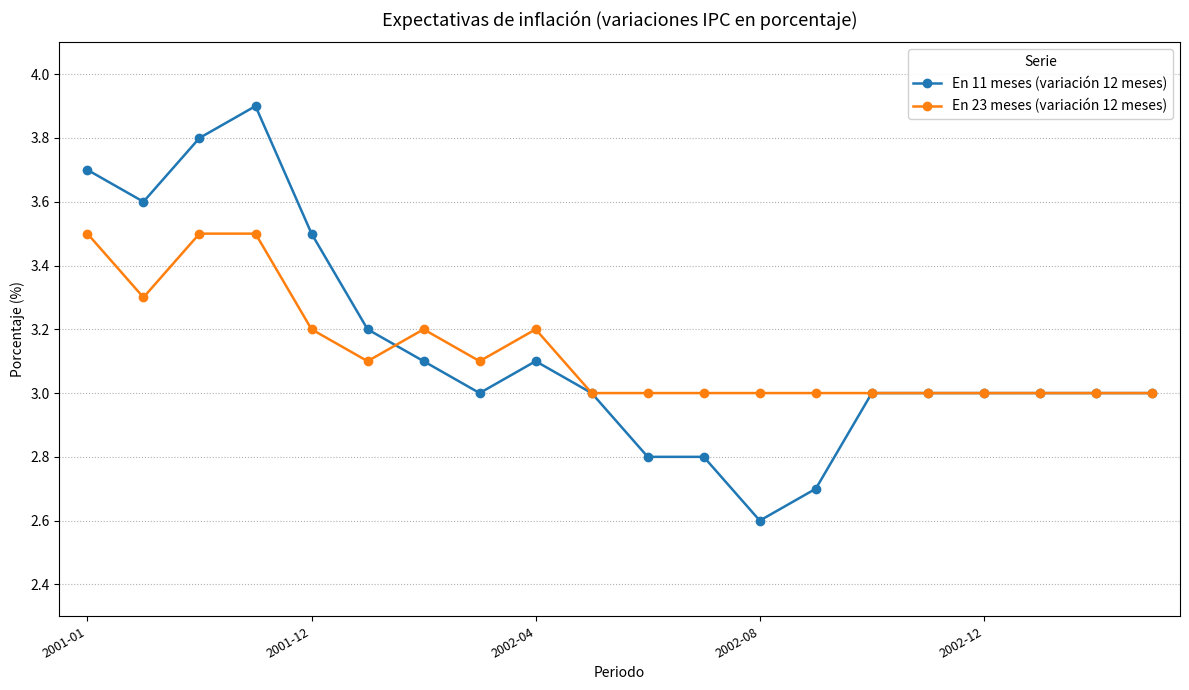

True or false: En 23 meses (variación 12 meses) has more than 1 points higher than both neighbors.

True